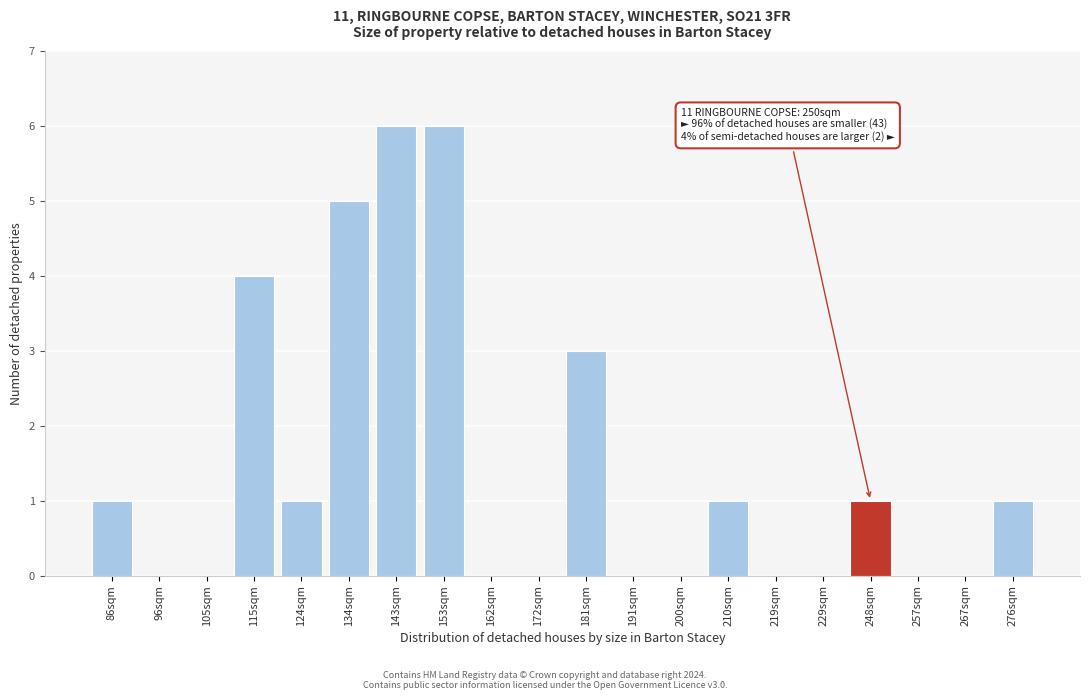

Reading left to right, transcribe all the data shown in this chart.

86sqm=1	96sqm=0	105sqm=0	115sqm=4	124sqm=1	134sqm=5	143sqm=6	153sqm=6	162sqm=0	172sqm=0	181sqm=3	191sqm=0	200sqm=0	210sqm=1	219sqm=0	229sqm=0	248sqm=1	257sqm=0	267sqm=0	276sqm=1